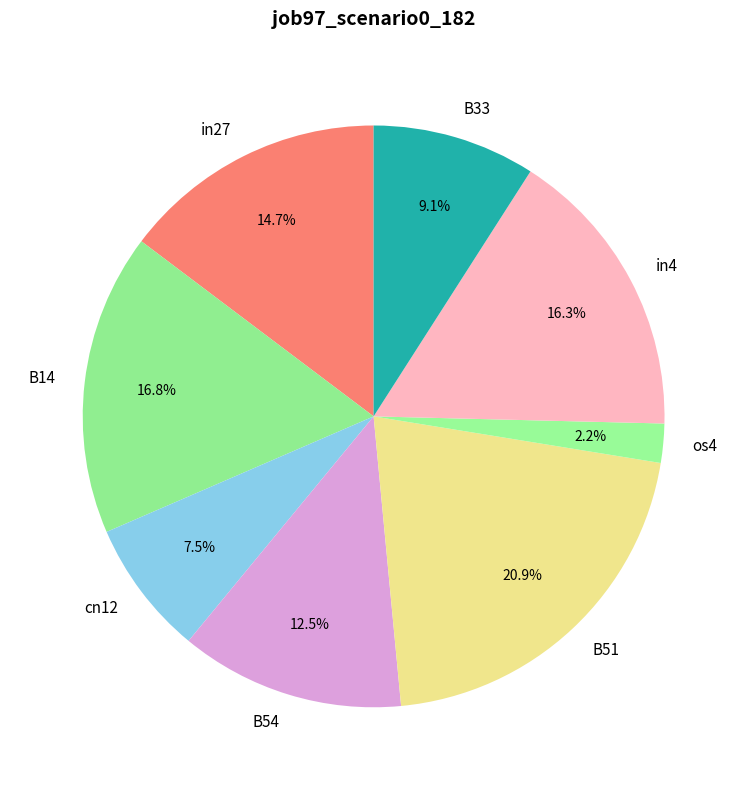

Which has a higher value, B14 or cn12?

B14